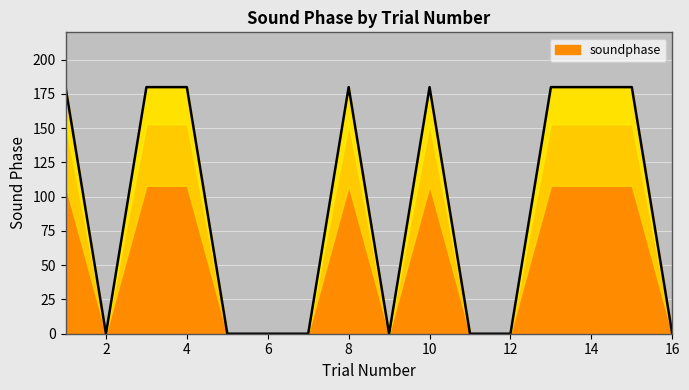

What is the difference between the maximum and minimum values?

180